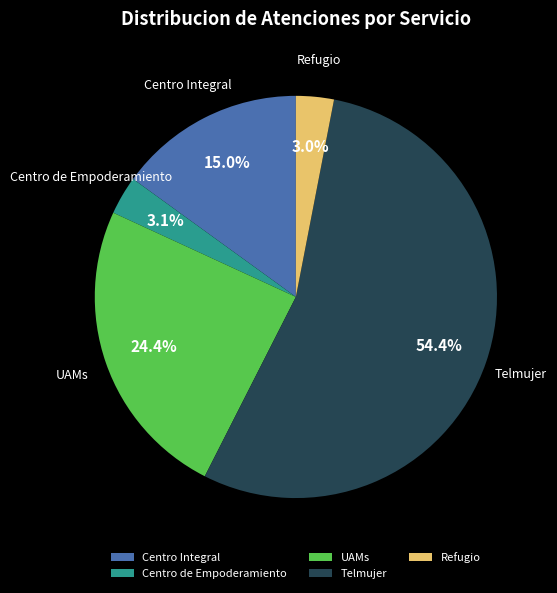

To the nearest percent, what is the difference between the Telmujer and UAMs slice percentages?

30%